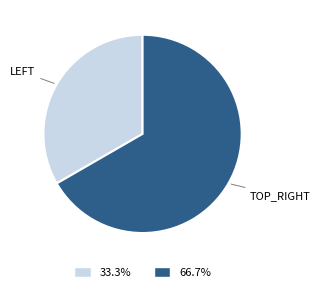

Is there a majority slice in this chart?

Yes